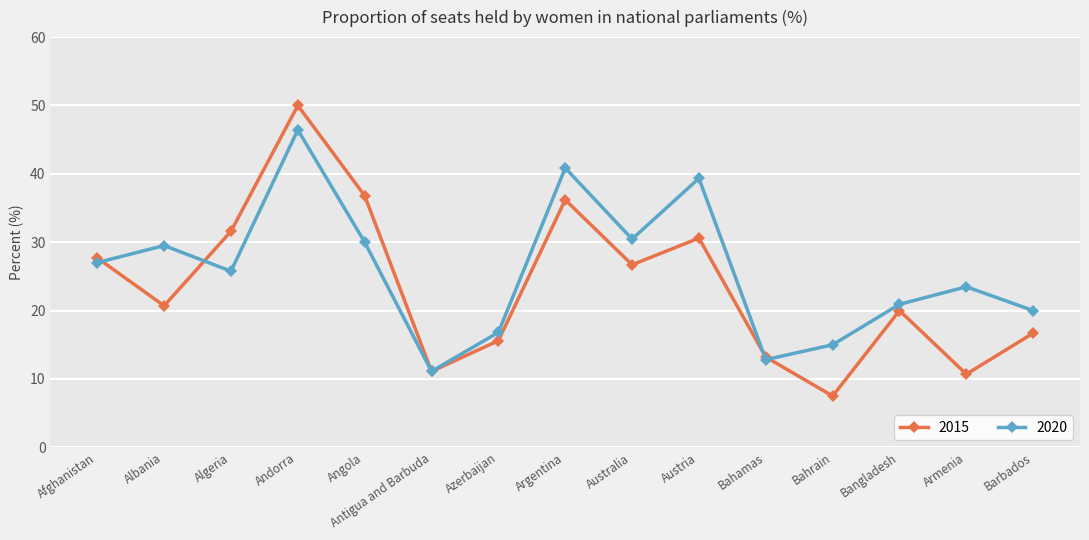

The 2020 series shows 8.8 at Austria. True or false?

False